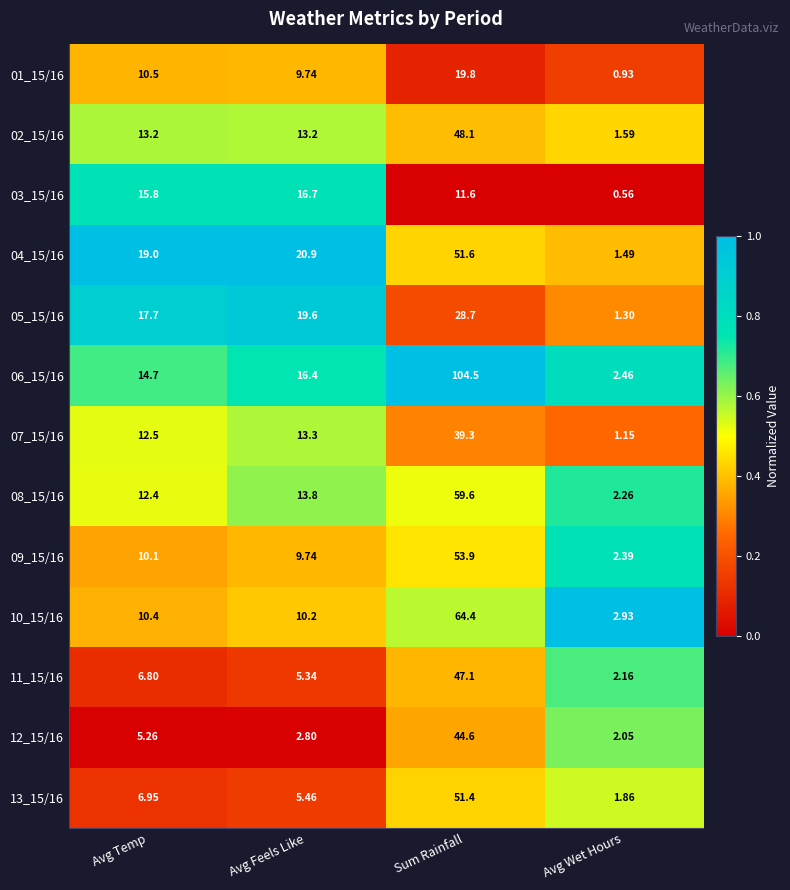

What is the spread (max minus min) of values at Sum Rainfall?

92.9